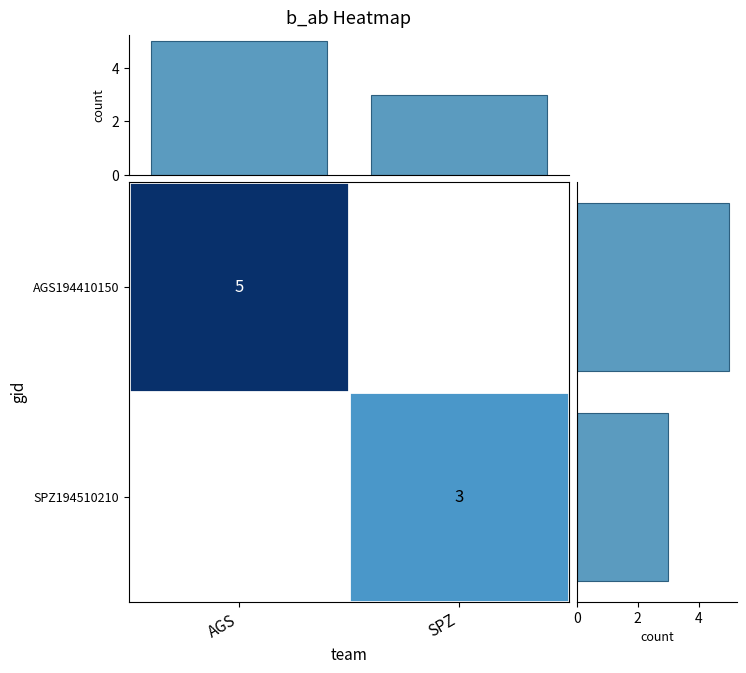

True or false: AGS194410150 has a value of 3 at AGS.

False